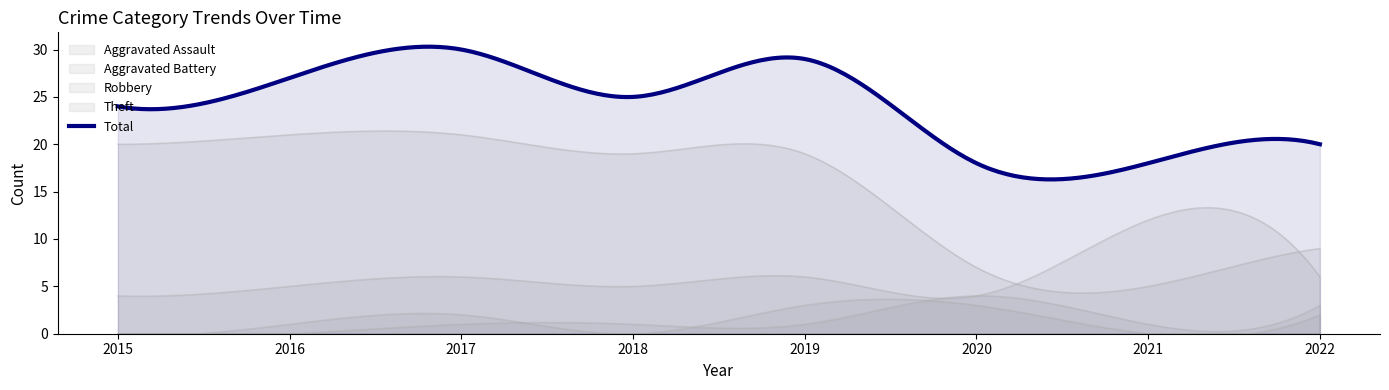

At which category is the sum across all series the highest?

2017